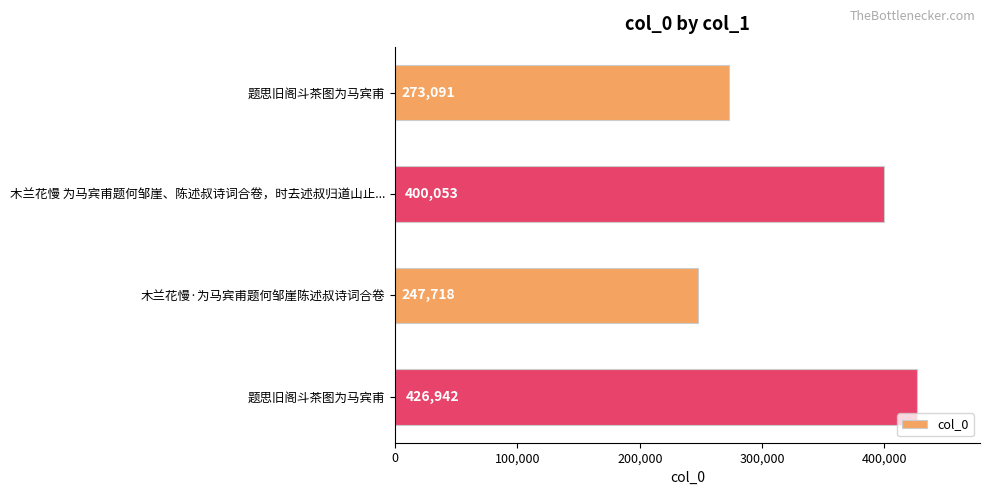

Are the bars horizontal?

Yes